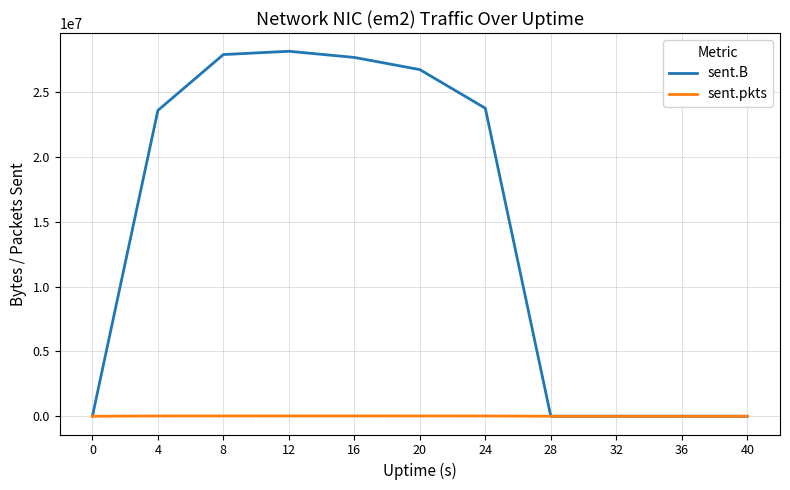

Where is sent.pkts nearest to the value 12703?

24